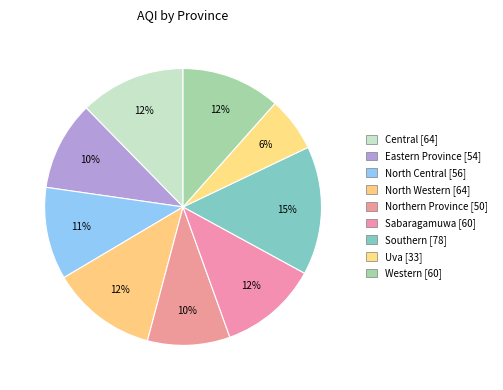

What is the ratio of the value at Sabaragamuwa to the value at North Western?

0.9